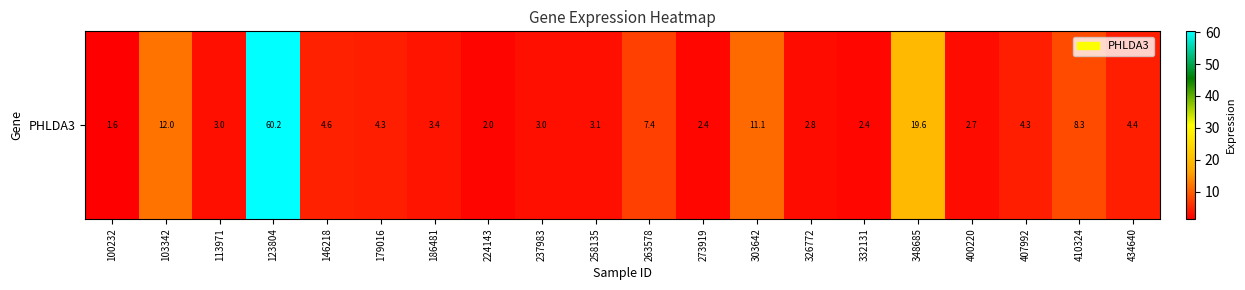

Which label corresponds to the smallest value in the chart?

100232